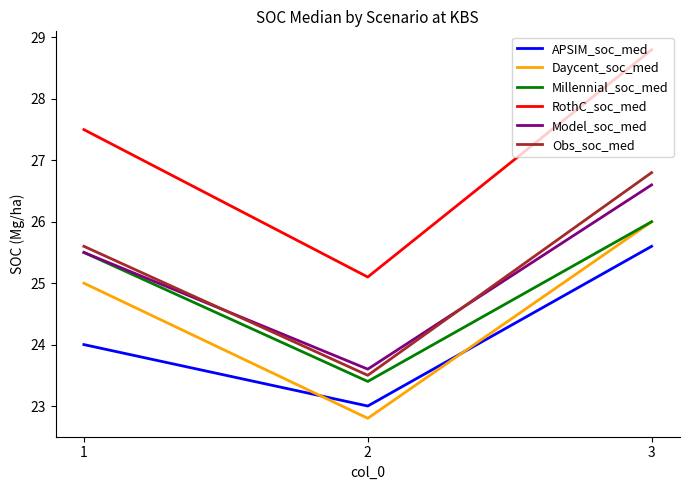

What is the sum of all Obs_soc_med values?

75.9